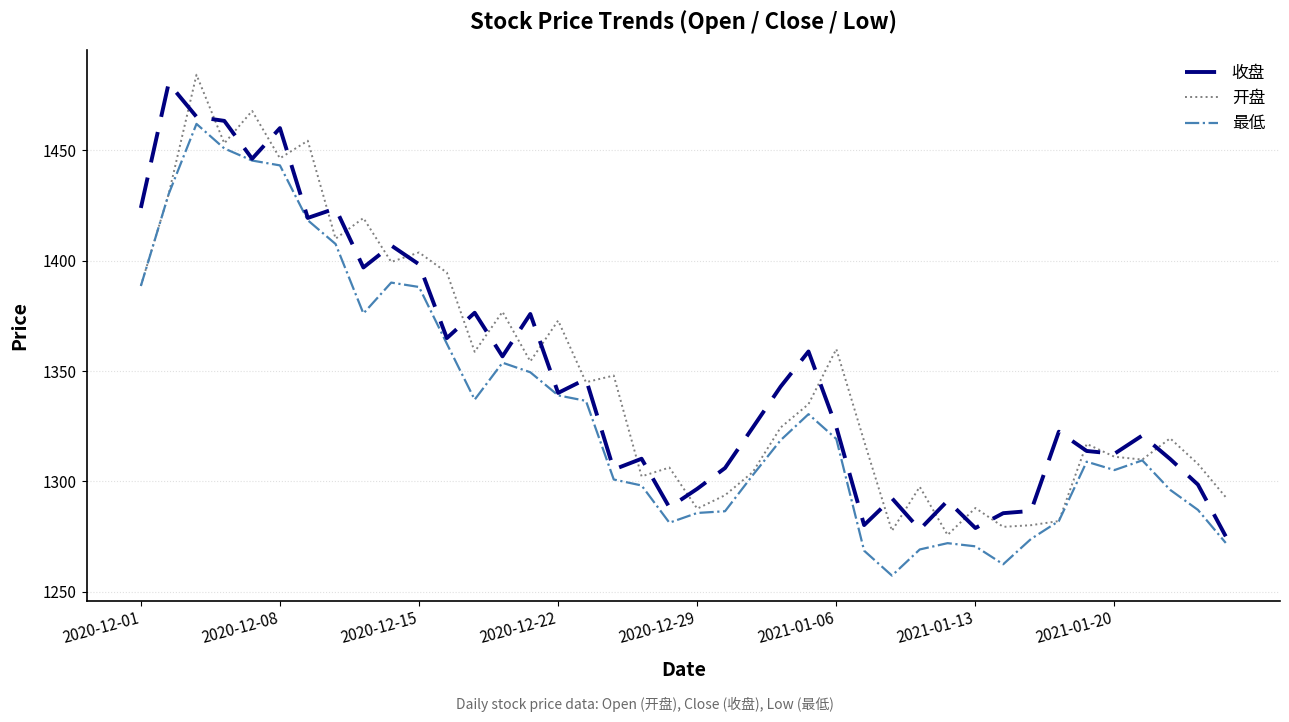

What is the lowest value of the 开盘 series?

1275.7